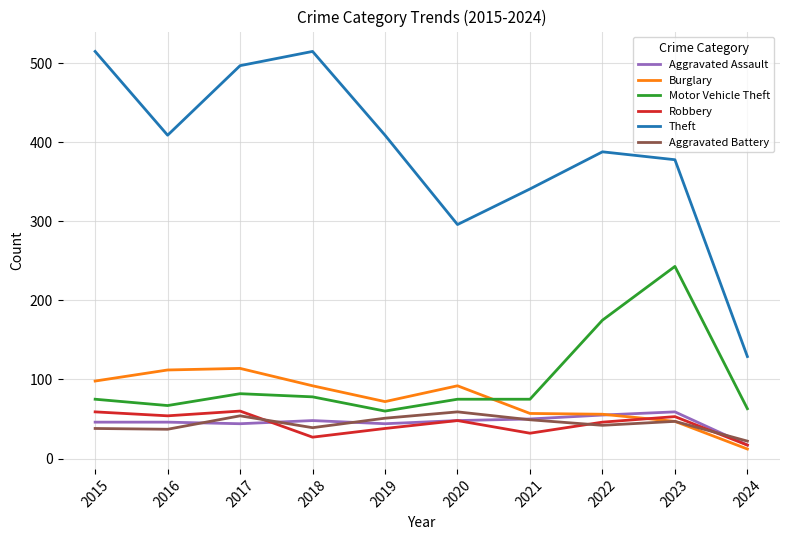

Is the value of Aggravated Battery at 2016 greater than the value of Motor Vehicle Theft at 2021?

No